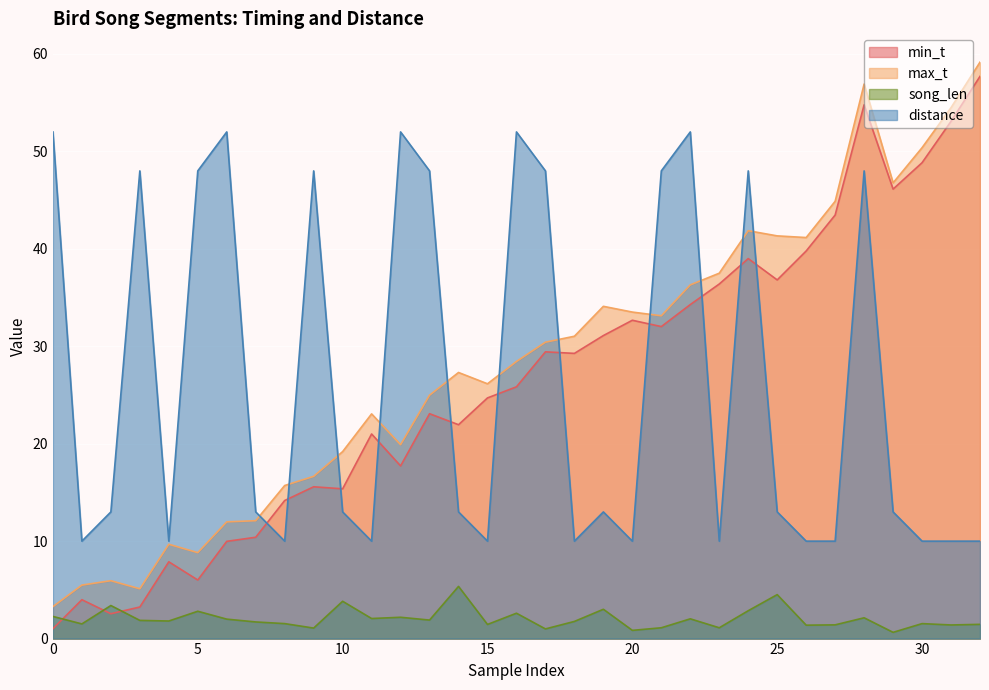

Where is min_t nearest to the value 29?

18